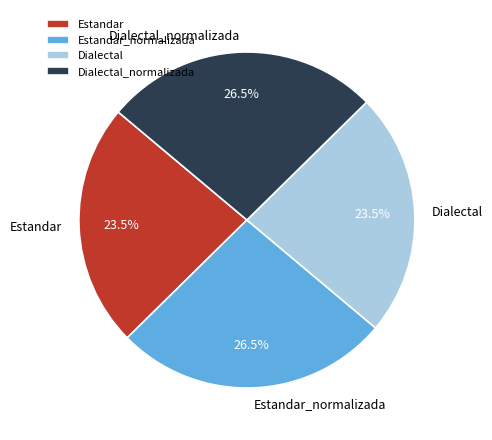

What is the ratio of the value at Dialectal_normalizada to the value at Estandar?

1.1